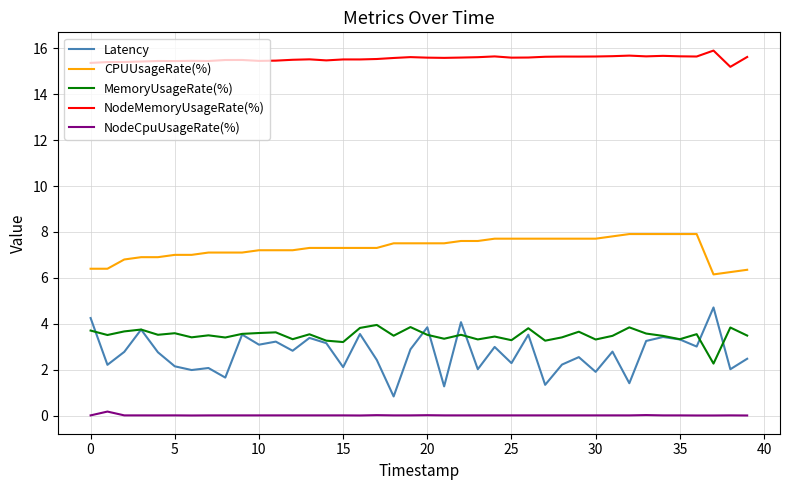

Which series has the largest range (max minus min)?

Latency